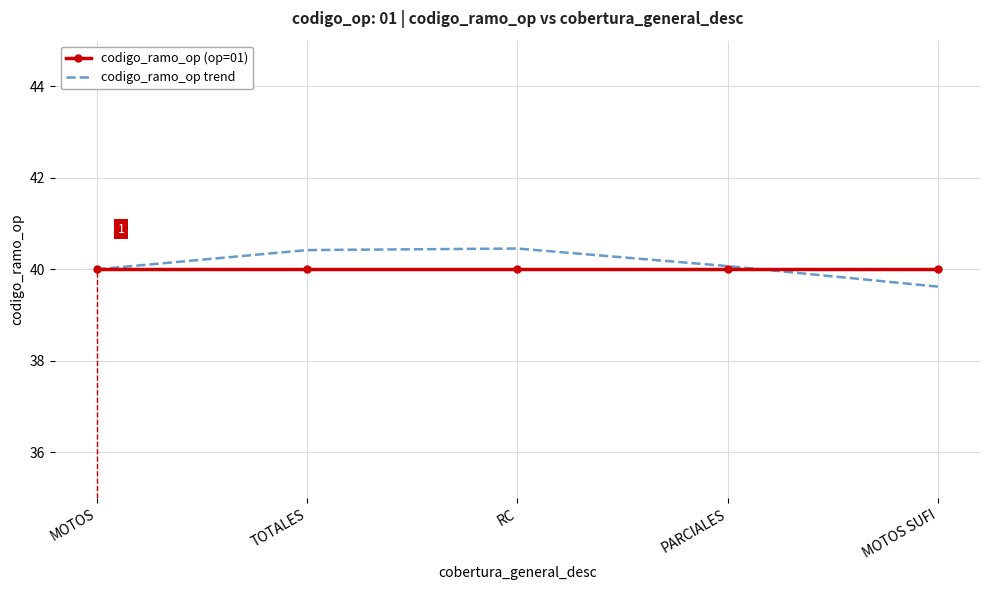

In codigo_ramo_op trend, how many points are higher than both neighbors (excluding endpoints)?

1